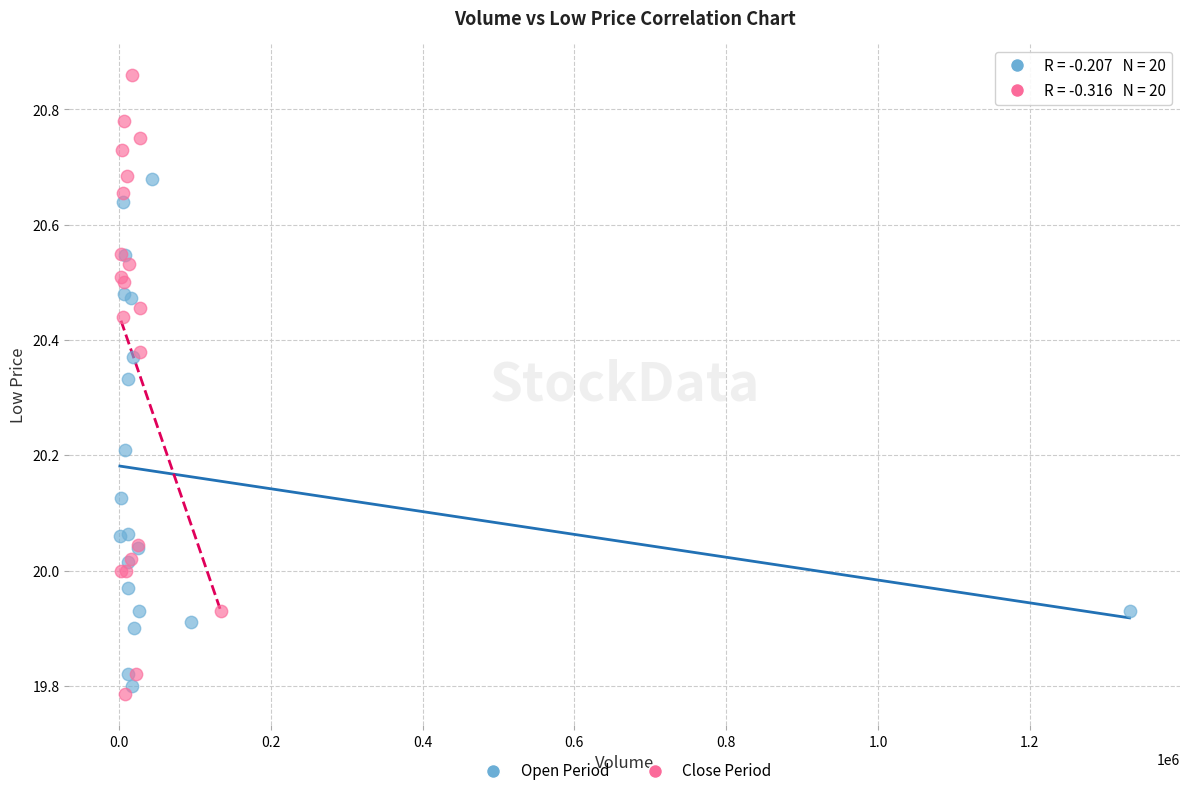

Which series has the widest spread of Y values?

Close Period